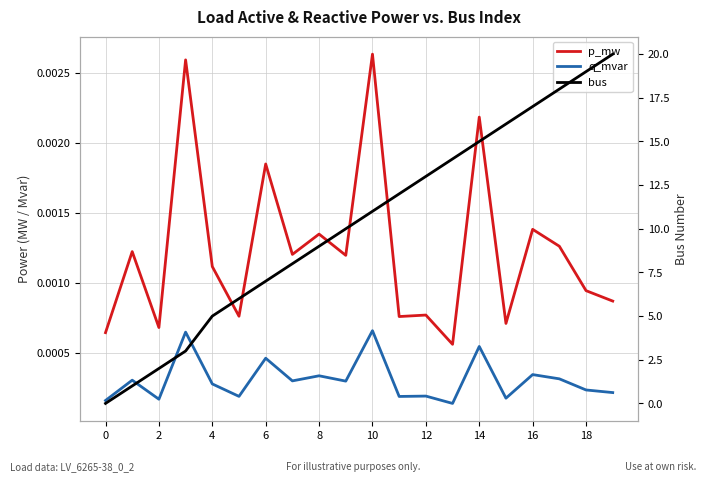

At 10, list the series in order from smallest to largest.

q_mvar, p_mw, bus